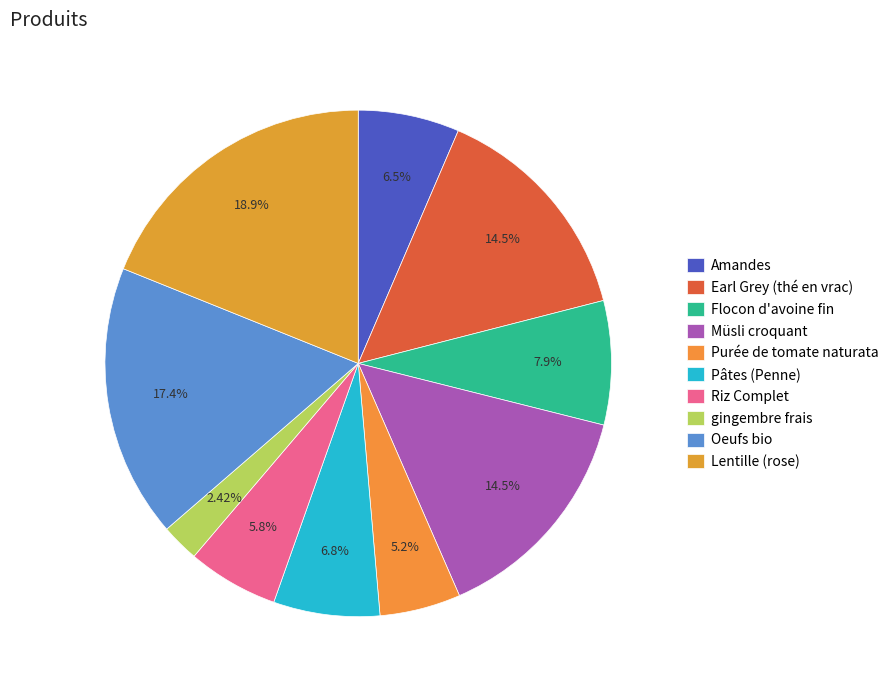

To the nearest percent, what is the difference between the largest and smallest slice percentages?

16%